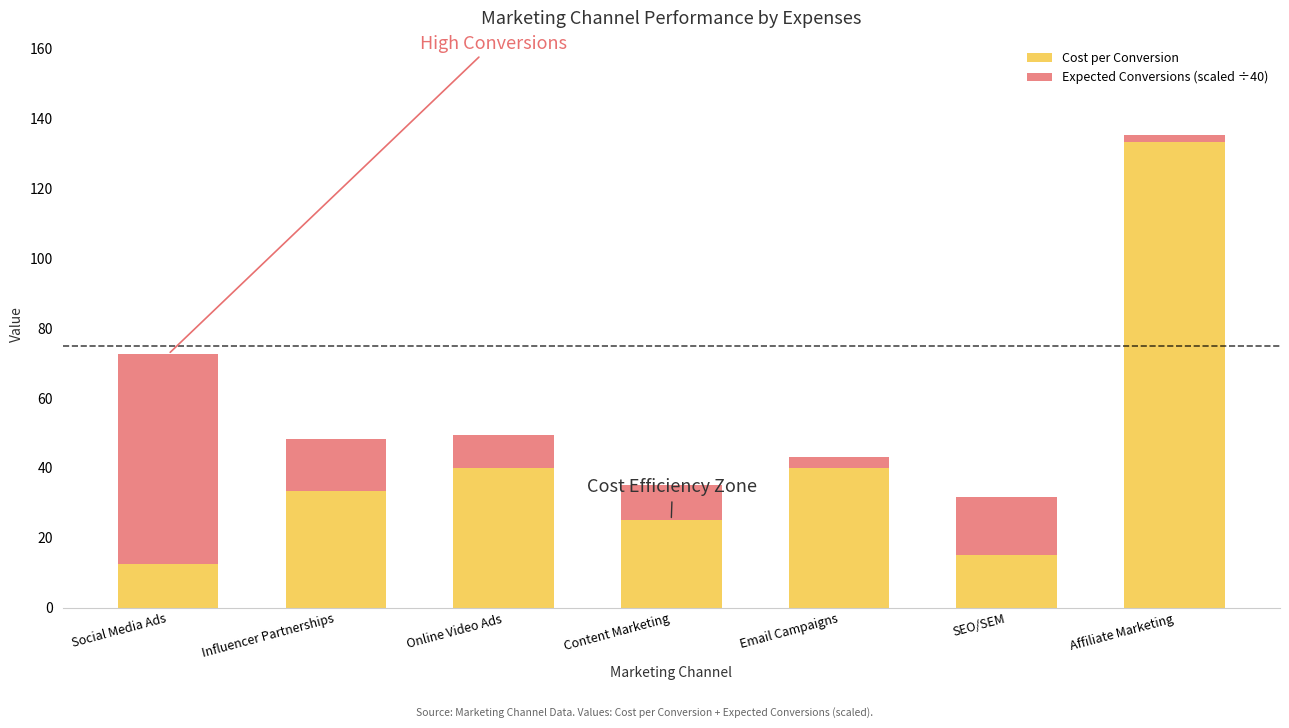

True or false: Cost per Conversion has a value of 40.0 at Online Video Ads.

True